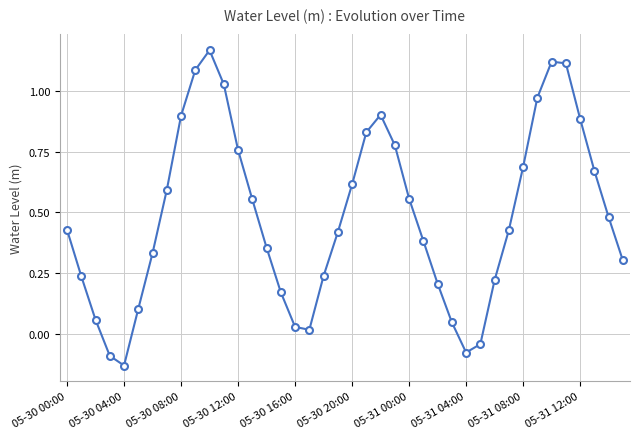

What is the difference between the maximum and minimum values?

1.3